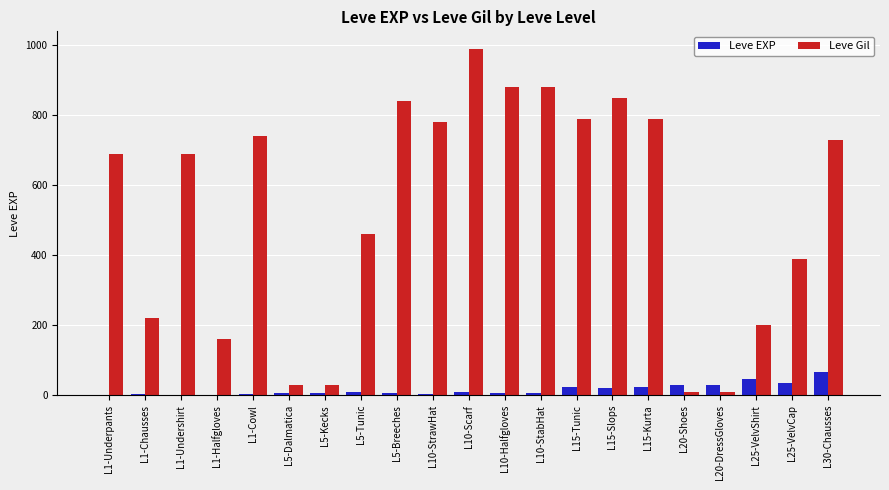

At which label is Leve Gil closest to 500?

L5-Tunic